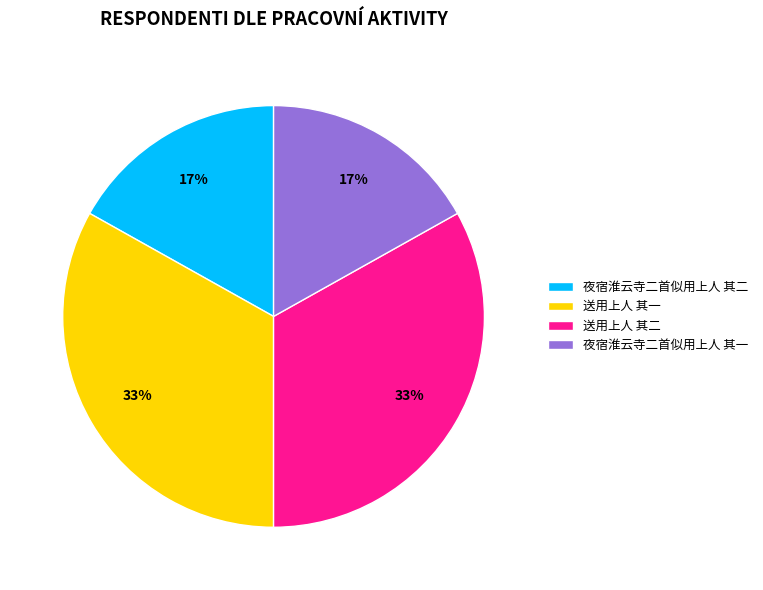

Do 送用上人 其二 and 送用上人 其一 together represent more than half of the pie?

Yes